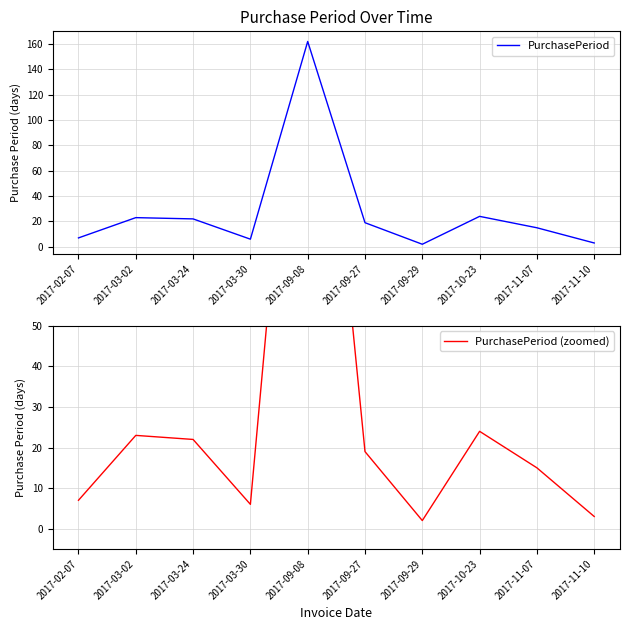

Reading left to right, extract all data points from this chart.

PurchasePeriod: 2017-02-07=7	2017-03-02=23	2017-03-24=22	2017-03-30=6	2017-09-08=162	2017-09-27=19	2017-09-29=2	2017-10-23=24	2017-11-07=15	2017-11-10=3
PurchasePeriod (zoomed): 2017-02-07=7	2017-03-02=23	2017-03-24=22	2017-03-30=6	2017-09-08=162	2017-09-27=19	2017-09-29=2	2017-10-23=24	2017-11-07=15	2017-11-10=3